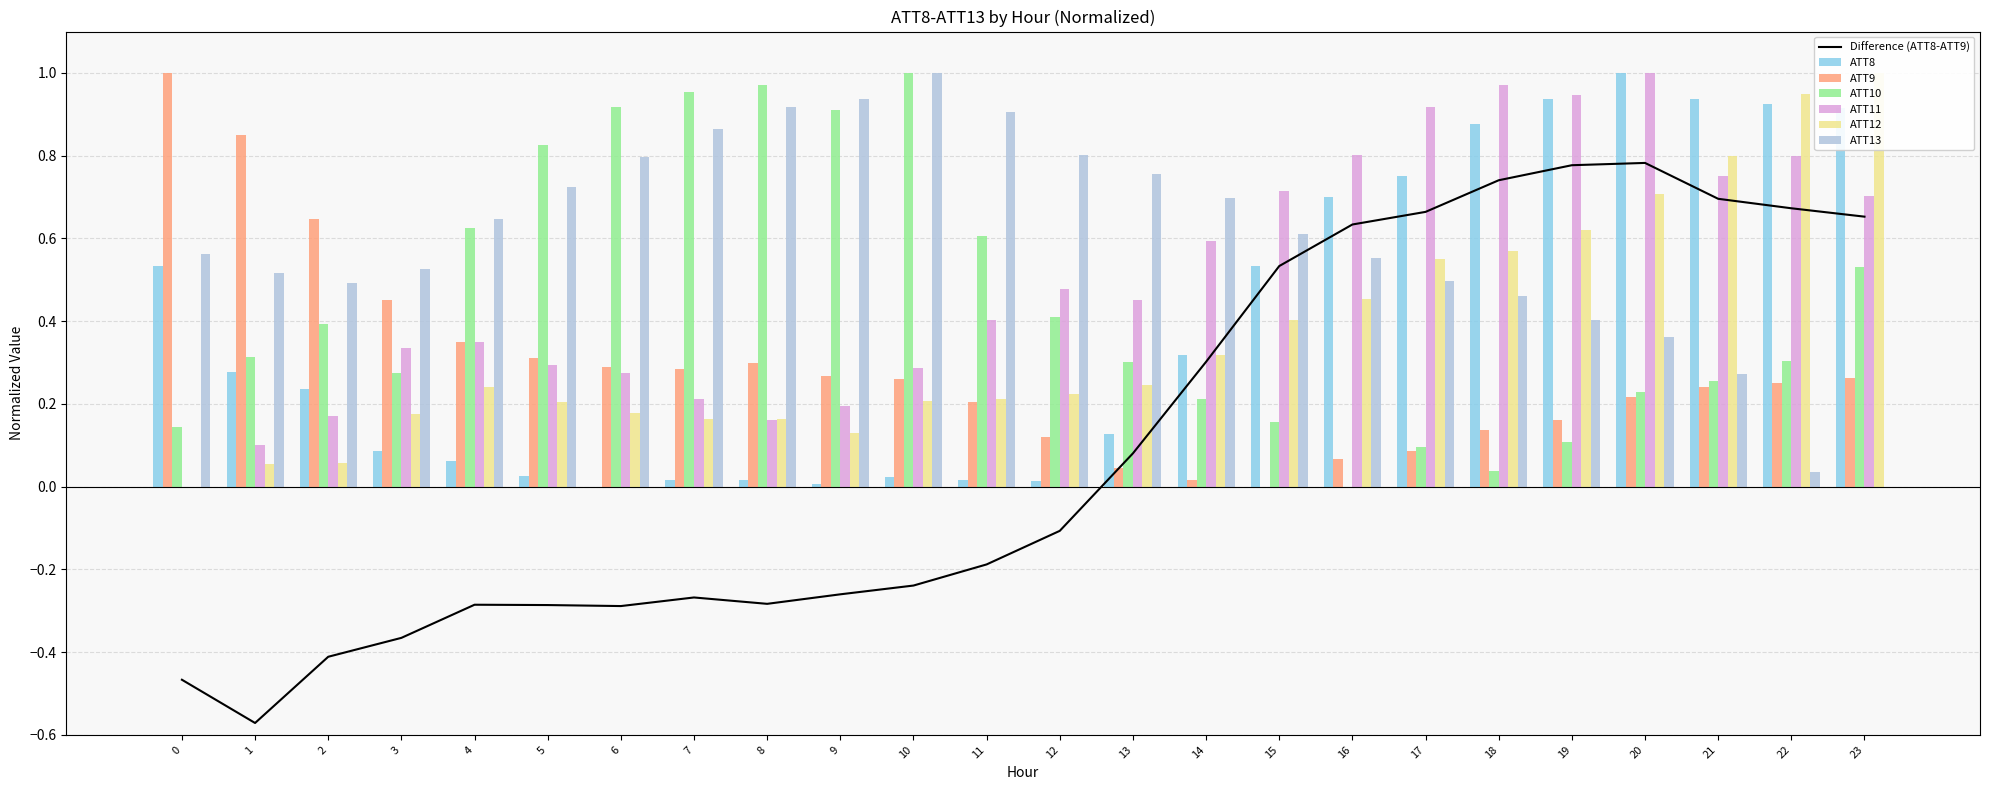

How many values in ATT9 are above zero?

23